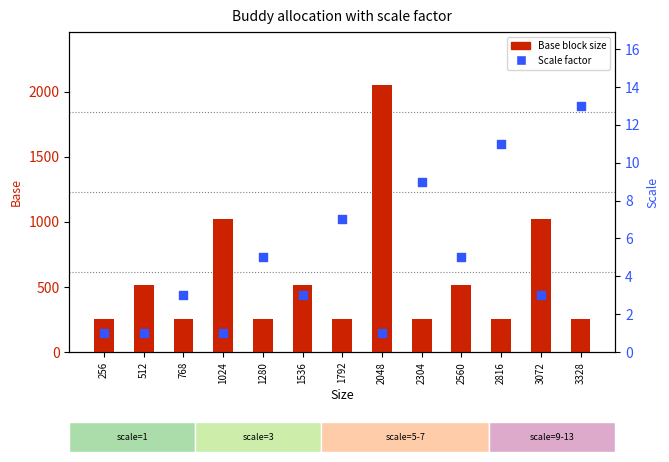

Which series reaches the minimum Y coordinate?

Scale factor